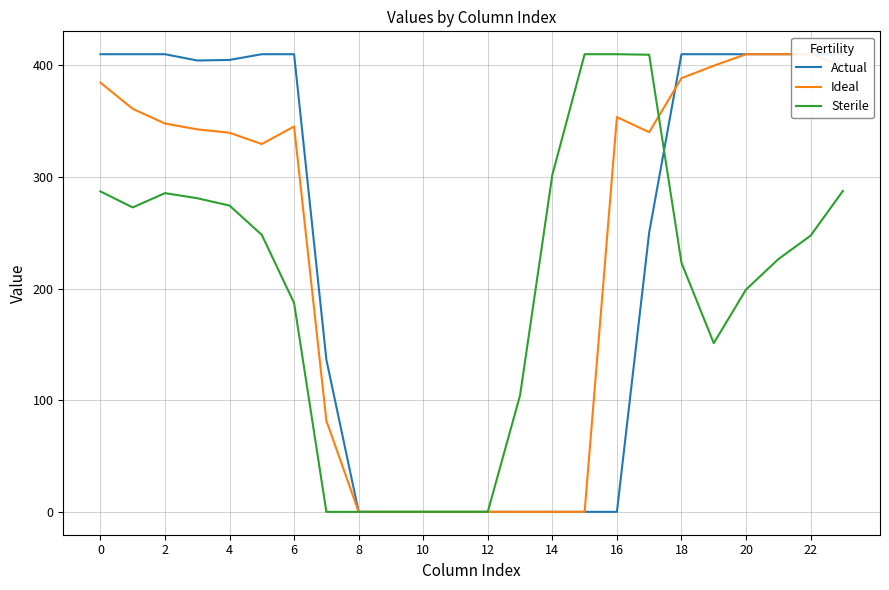

In Sterile, how many points are higher than both neighbors (excluding endpoints)?

1